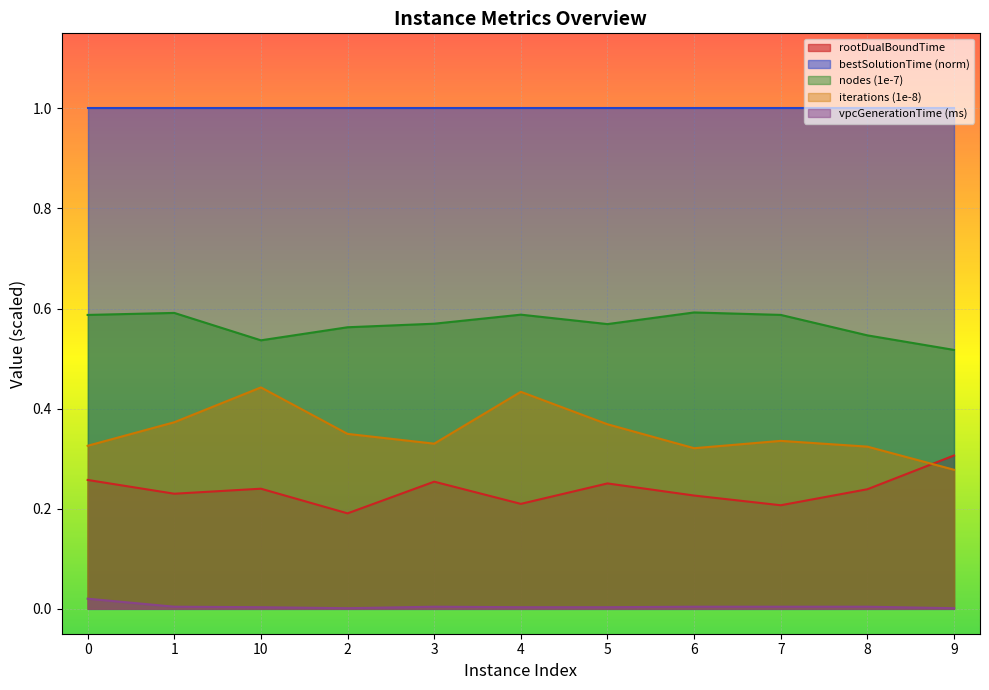

In rootDualBoundTime, how many points are lower than both neighbors (excluding endpoints)?

4